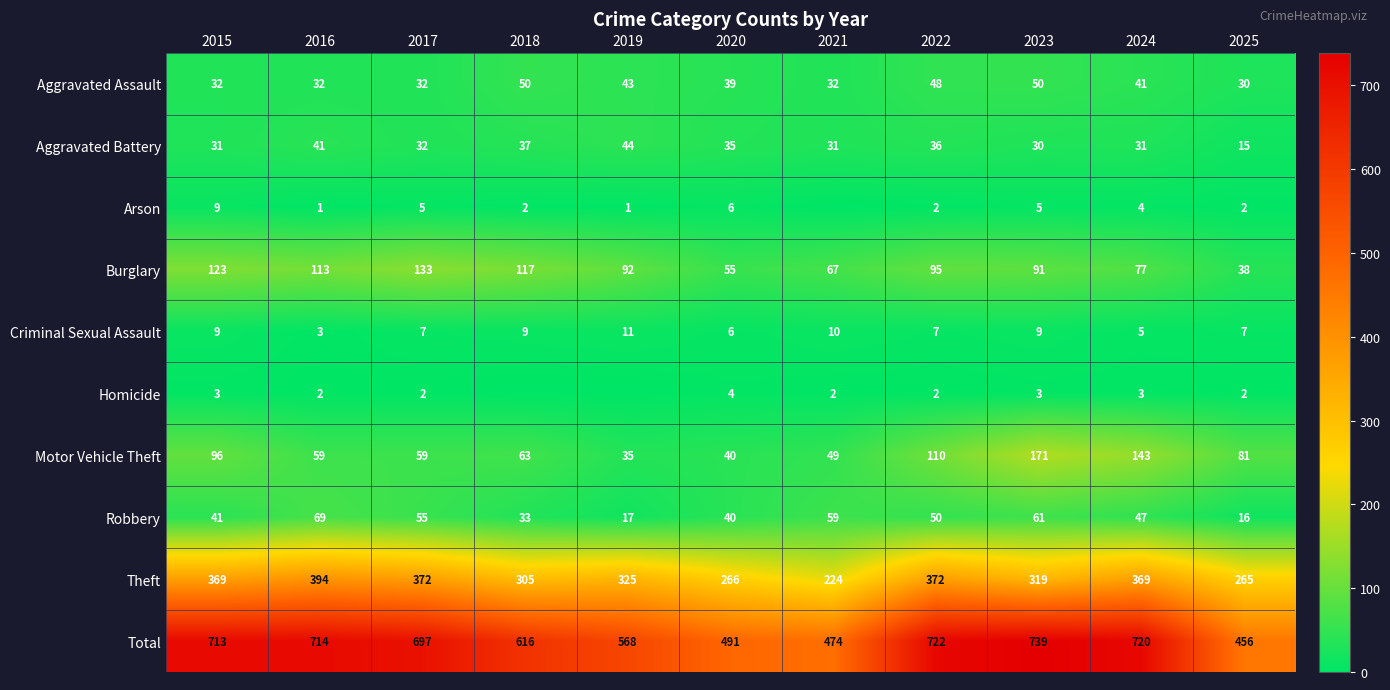

What is the total value across all series at 2022?

1444